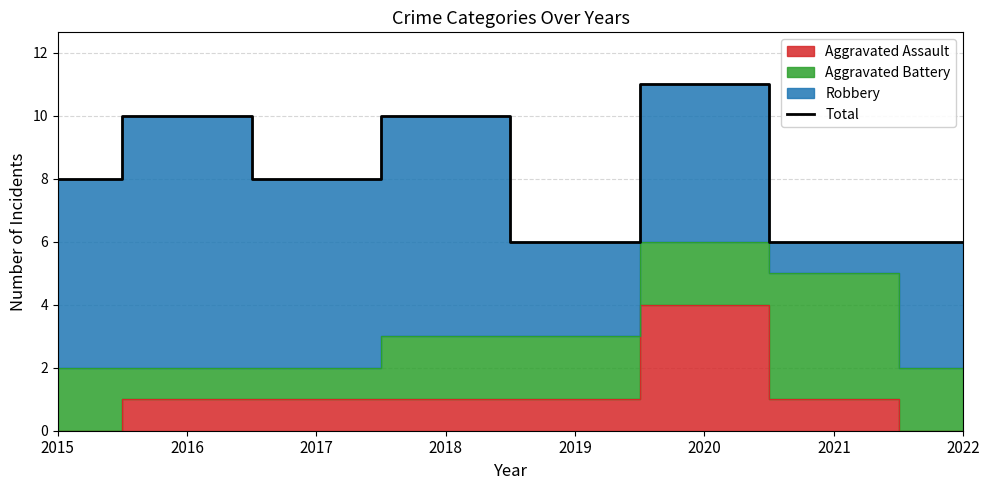

List the labels in order of value, smallest first.

2019, 2021, 2022, 2015, 2017, 2016, 2018, 2020